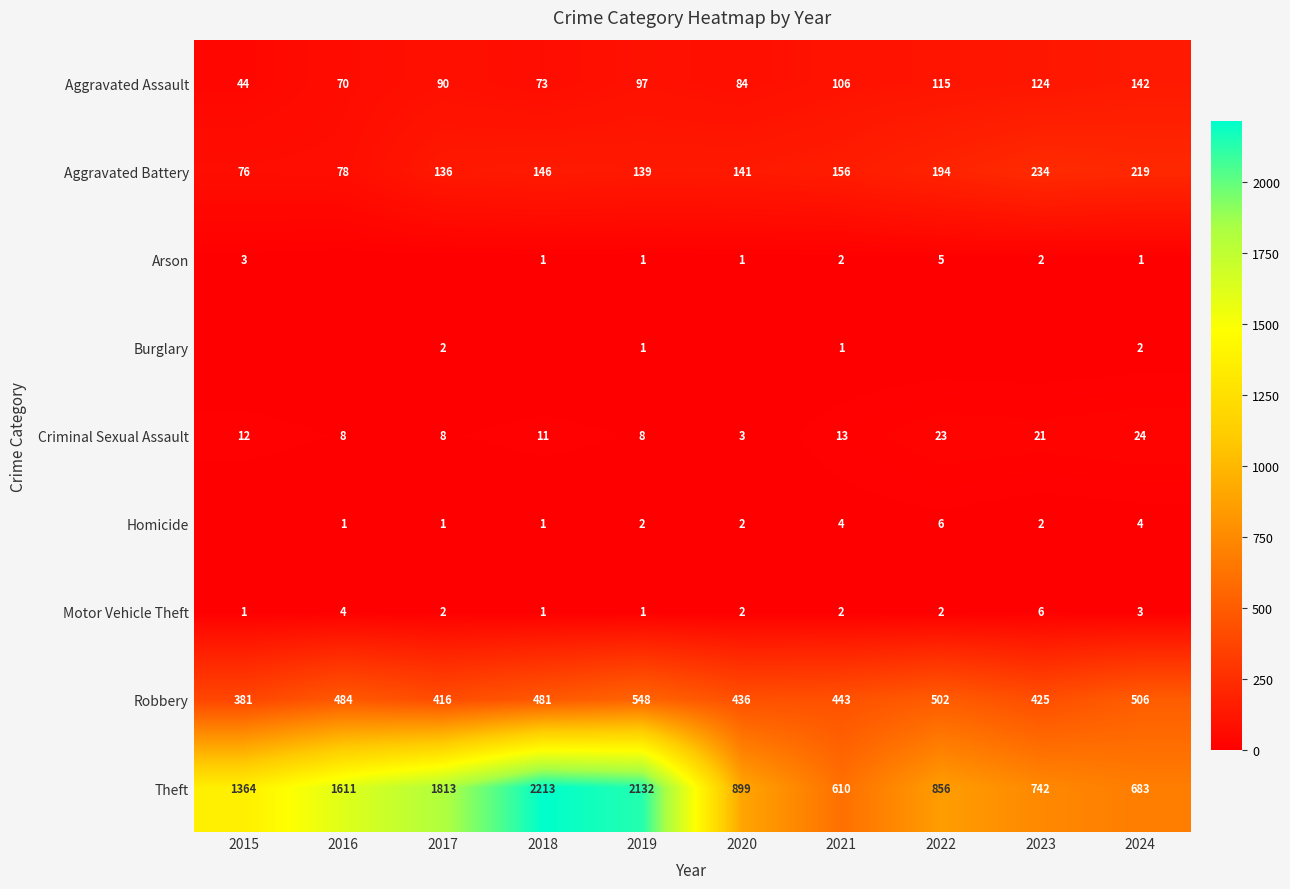

How many data points in Theft are less than 1364?

5